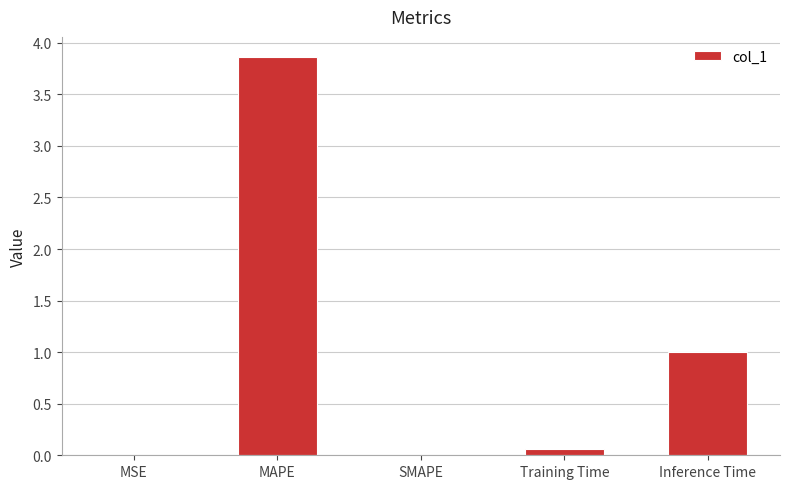

Count the number of categories in the chart.

5